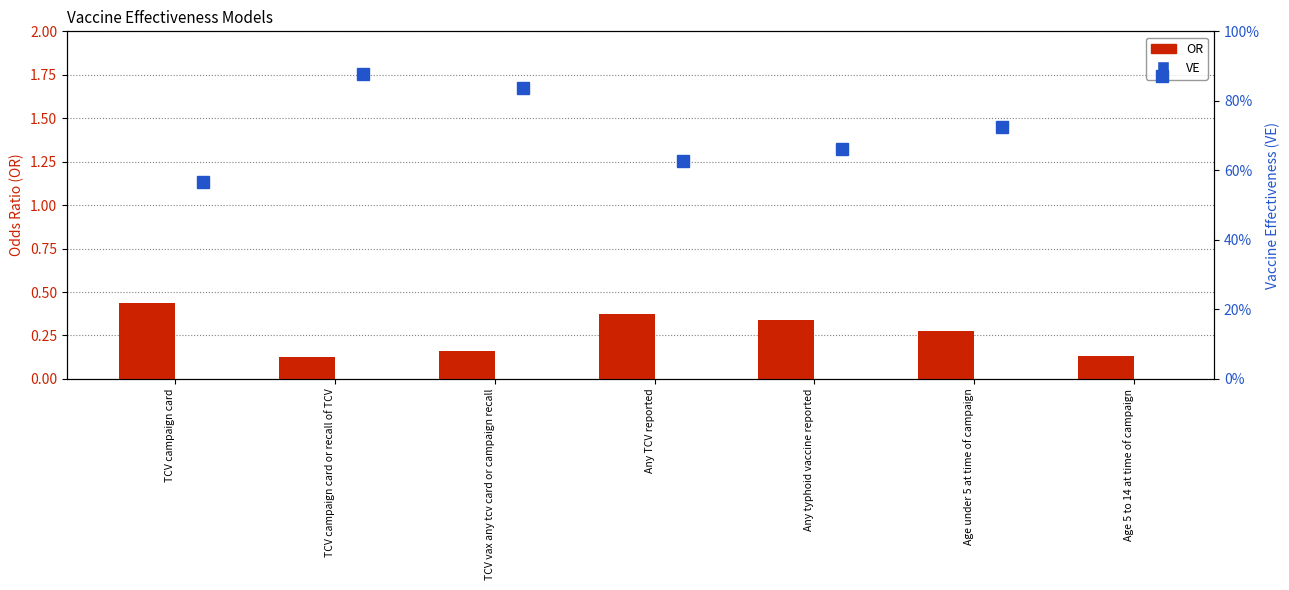

What is the sum of the VE values at TCV campaign card or recall of TCV and Age 5 to 14 at time of campaign?

1.7